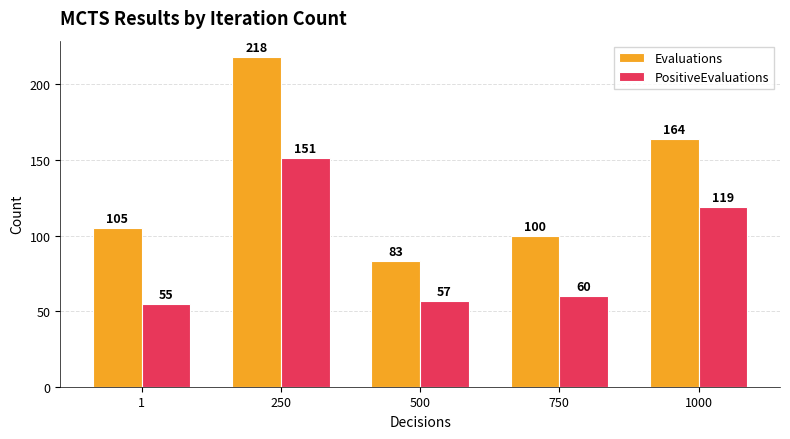

Reading right to left, extract all data points from this chart.

Evaluations: 164	100	83	218	105
PositiveEvaluations: 119	60	57	151	55